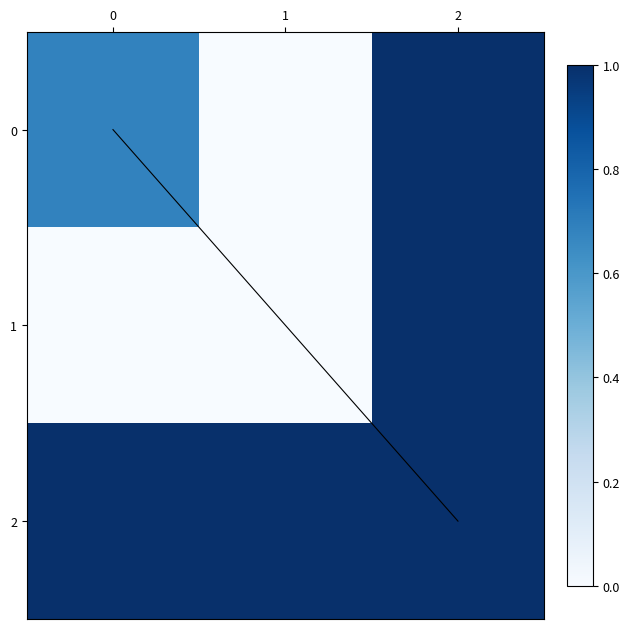

How many categories are shown in the chart?

3